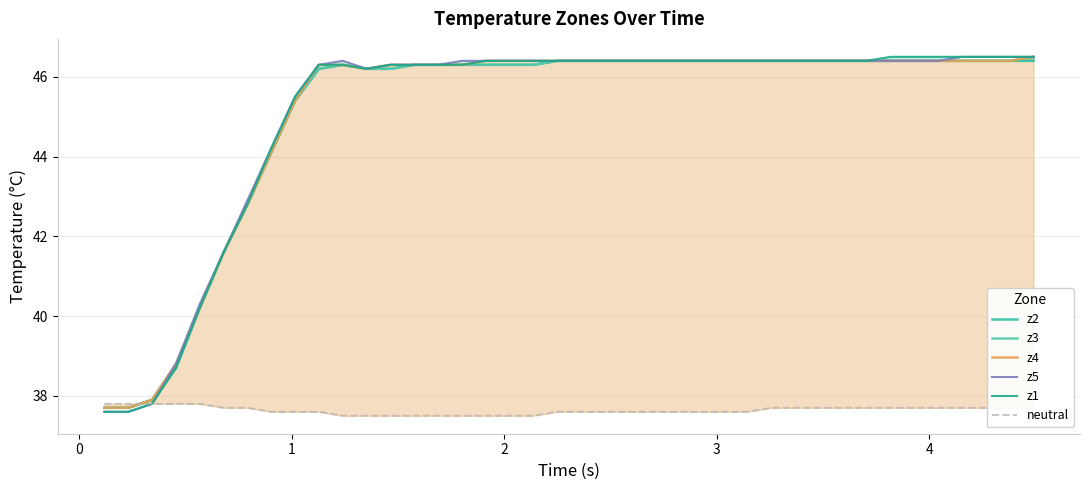

Rank the series by their maximum value, from highest to lowest.

z3, z4, z5, z1, z2, neutral